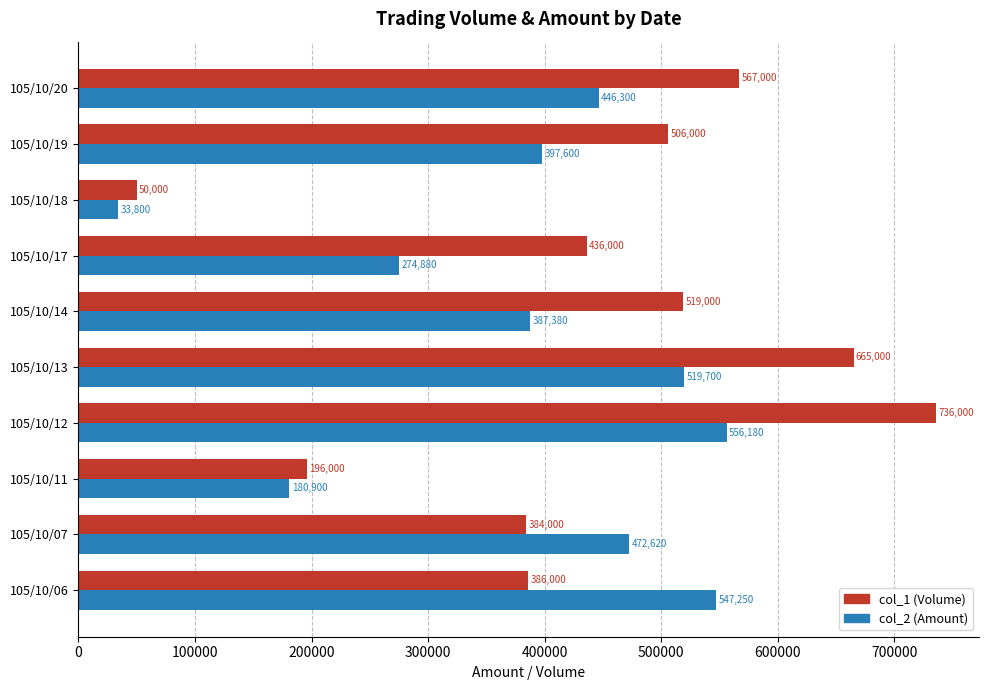

At which category is the sum across all series the highest?

105/10/12